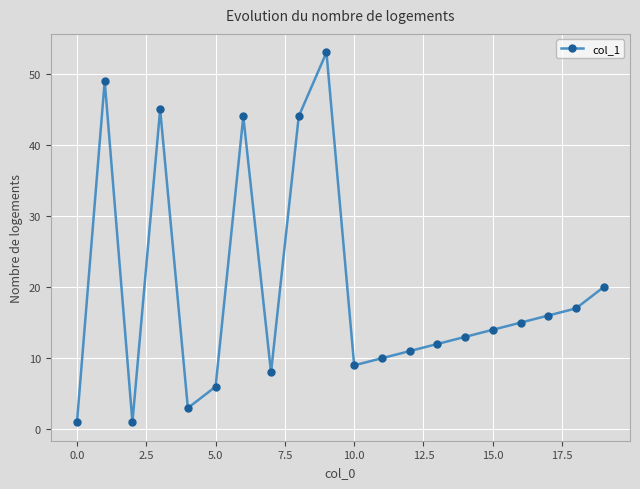

True or false: the data has more than 2 interior local peaks.

True